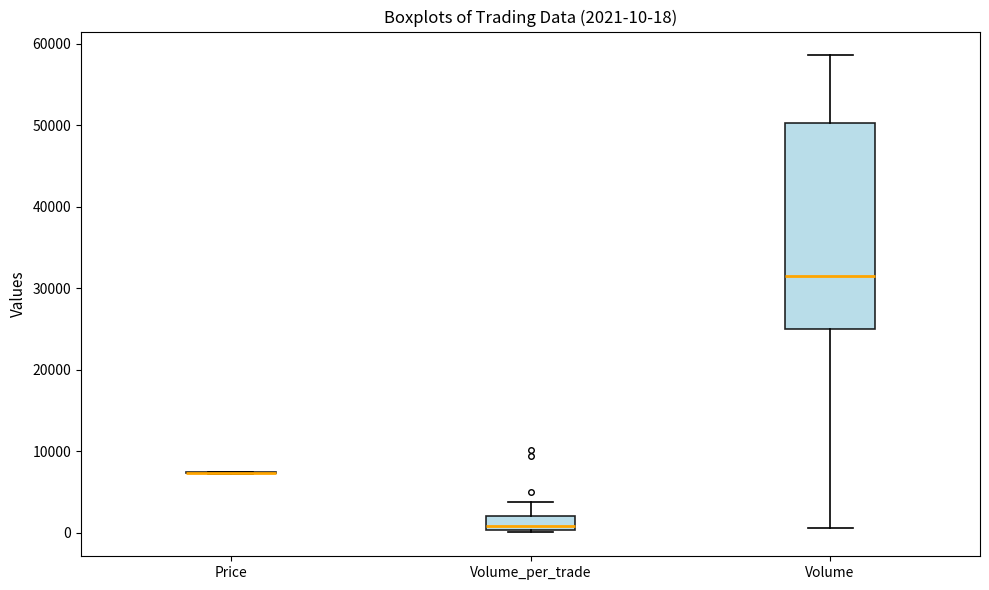

Comparing the boxes themselves (not the whiskers), which one is the tallest?

Volume